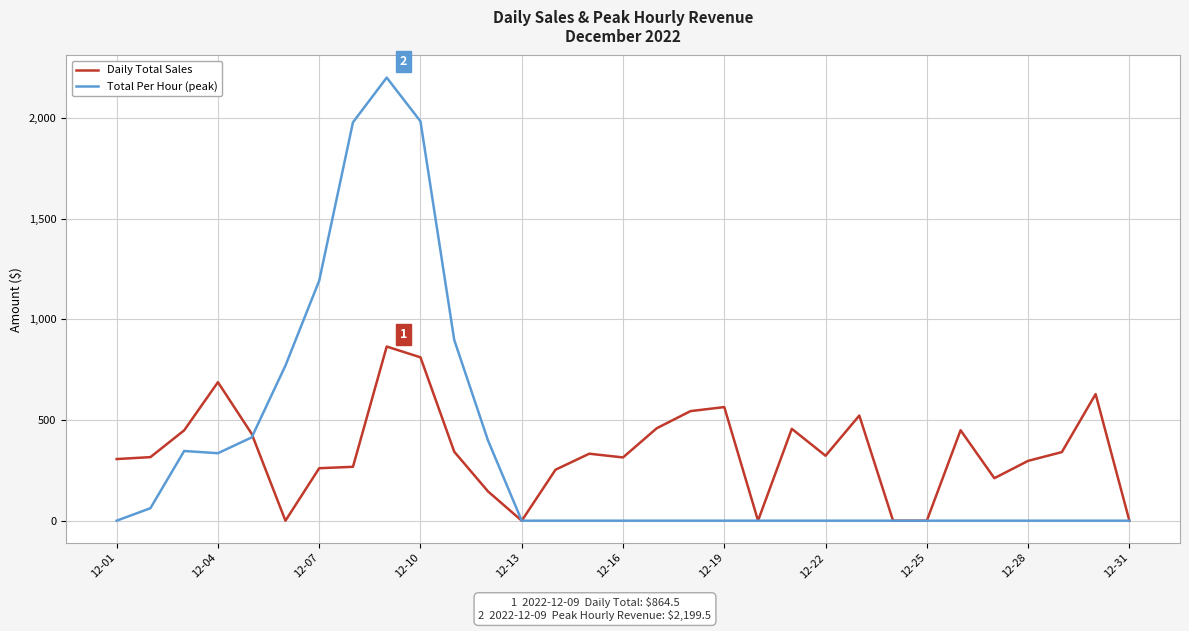

Which series has the widest spread of values?

Total Per Hour (peak)